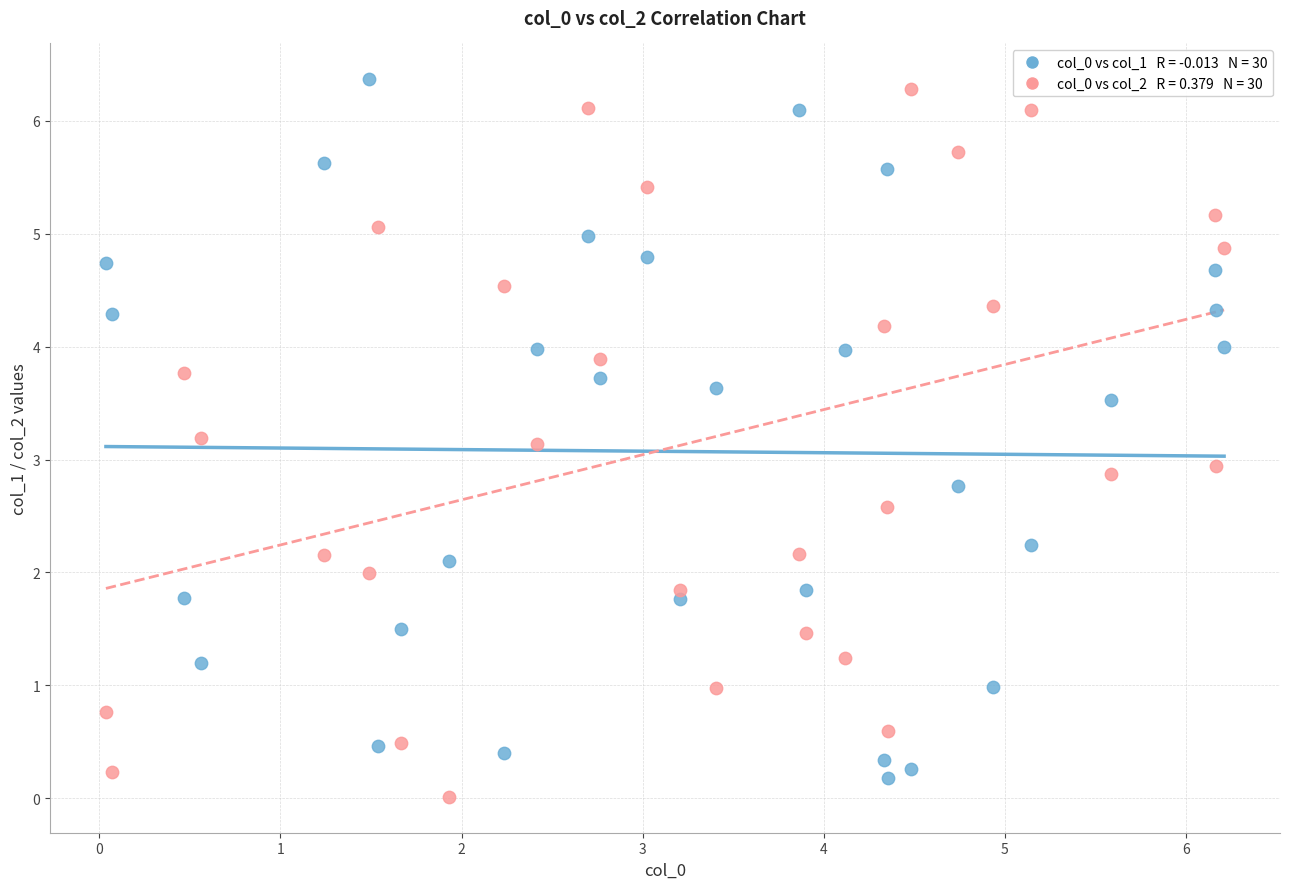

Across all data points, what is the range of X values (max minus min)?

6.2